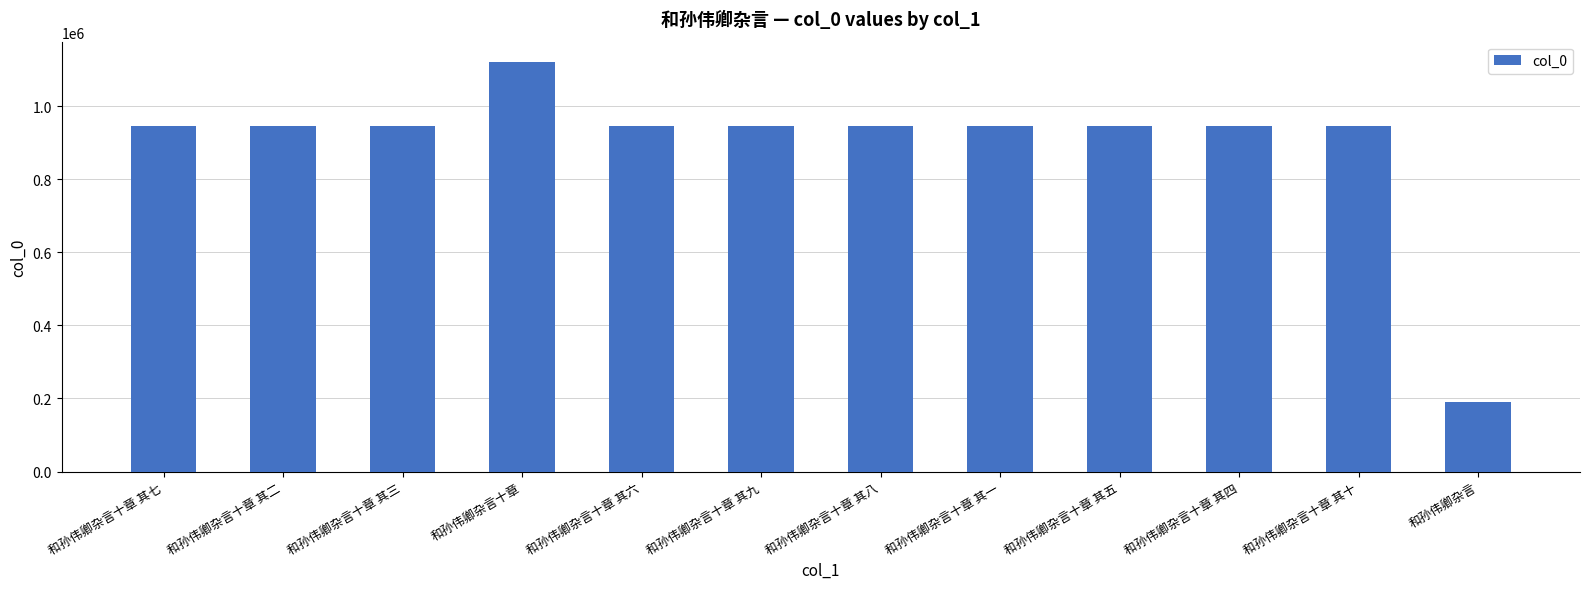

What is the sum of all values?

10773369